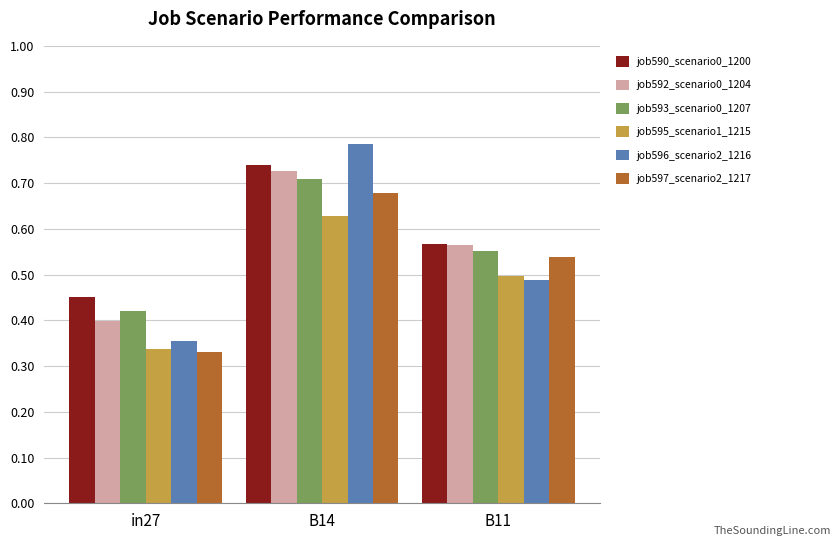

List the series in order of their peak value, highest first.

job596_scenario2_1216, job590_scenario0_1200, job592_scenario0_1204, job593_scenario0_1207, job597_scenario2_1217, job595_scenario1_1215